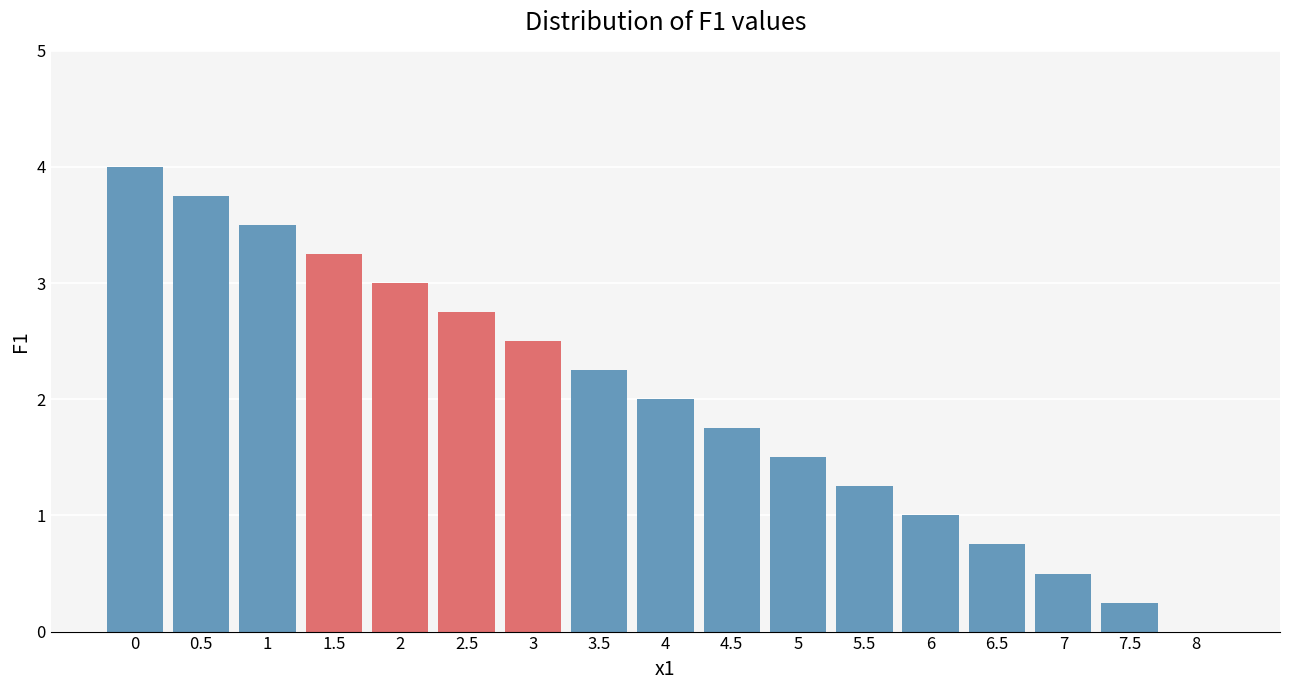

What is the sum of the values at 4 and 2?

5.0